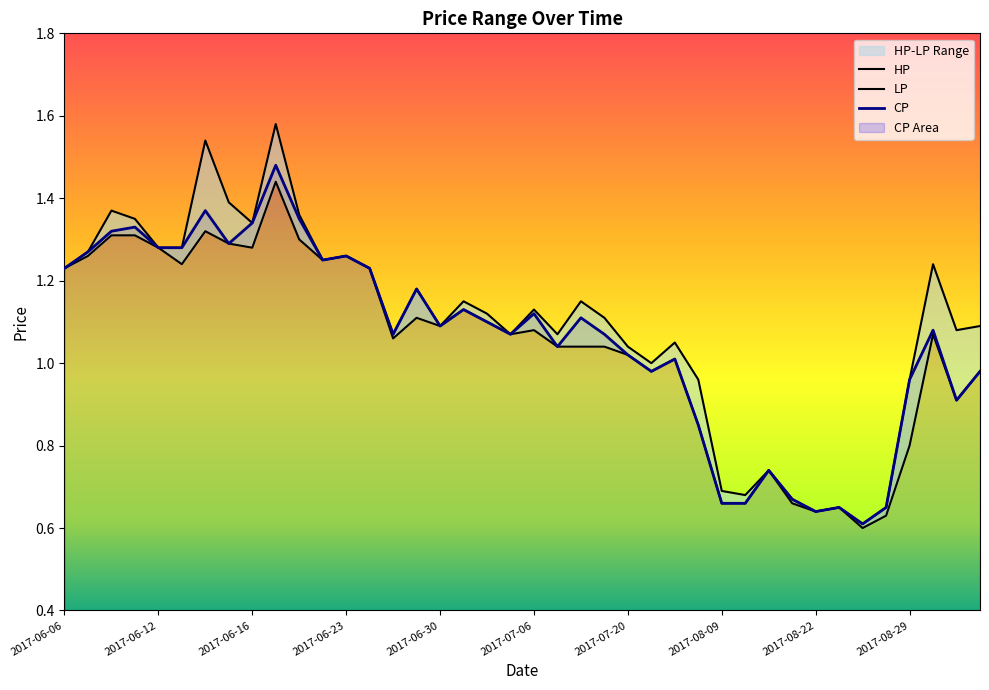

Reading left to right, transcribe all the data shown in this chart.

CP: 1.2	1.3	1.3	1.3	1.3	1.3	1.4	1.3	1.3	1.5	1.4	1.2	1.3	1.2	1.1	1.2	1.1	1.1	1.1	1.1	1.1	1.0	1.1	1.1	1.0	1.0	1.0	0.8	0.7	0.7	0.7	0.7	0.6	0.7	0.6	0.7	1.0	1.1	0.9	1.0
HP: 1.2	1.3	1.4	1.4	1.3	1.3	1.5	1.4	1.3	1.6	1.4	1.2	1.3	1.2	1.1	1.2	1.1	1.1	1.1	1.1	1.1	1.1	1.1	1.1	1.0	1.0	1.1	1.0	0.7	0.7	0.7	0.7	0.6	0.7	0.6	0.7	1.0	1.2	1.1	1.1
LP: 1.2	1.3	1.3	1.3	1.3	1.2	1.3	1.3	1.3	1.4	1.3	1.2	1.3	1.2	1.1	1.1	1.1	1.1	1.1	1.1	1.1	1.0	1.0	1.0	1.0	1.0	1.0	0.8	0.7	0.7	0.7	0.7	0.6	0.7	0.6	0.6	0.8	1.1	0.9	1.0